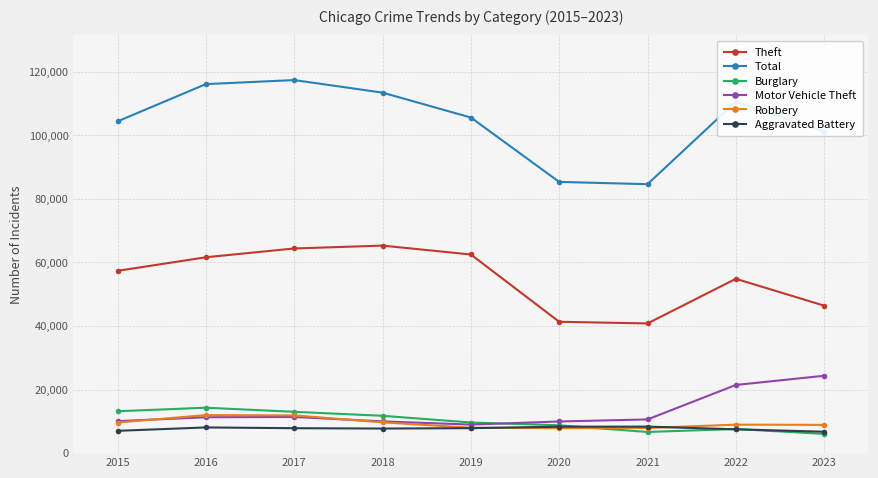

Is it true that Aggravated Battery equals 7019 at 2015?

True